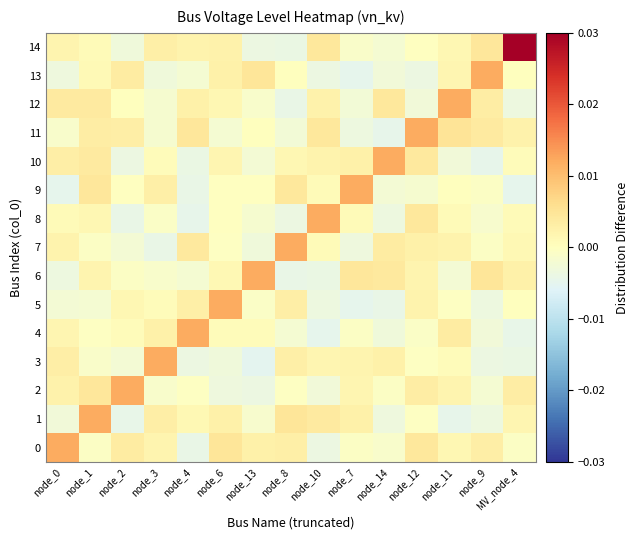

Which category has the lowest value across all series?

node_13